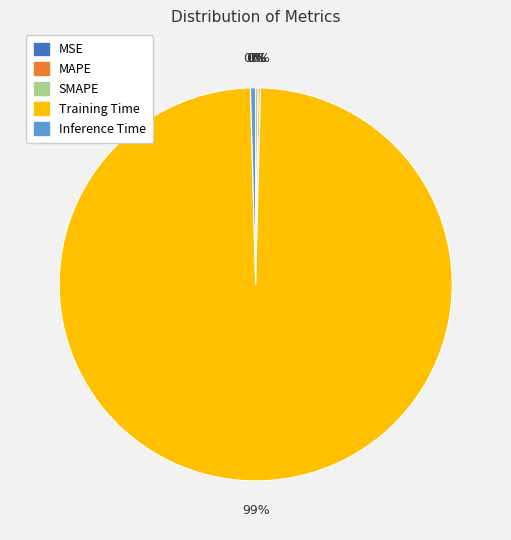

Which slice is the largest?

Training Time